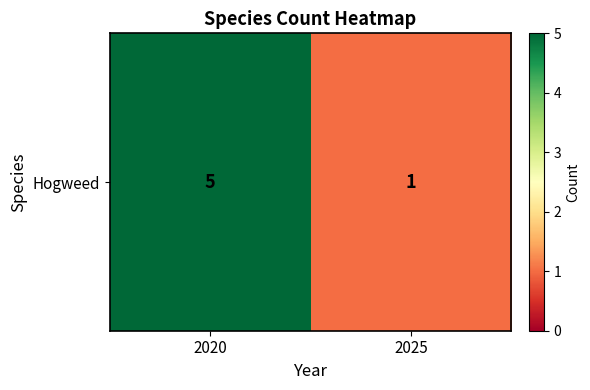

List the labels in order of value, smallest first.

2025, 2020